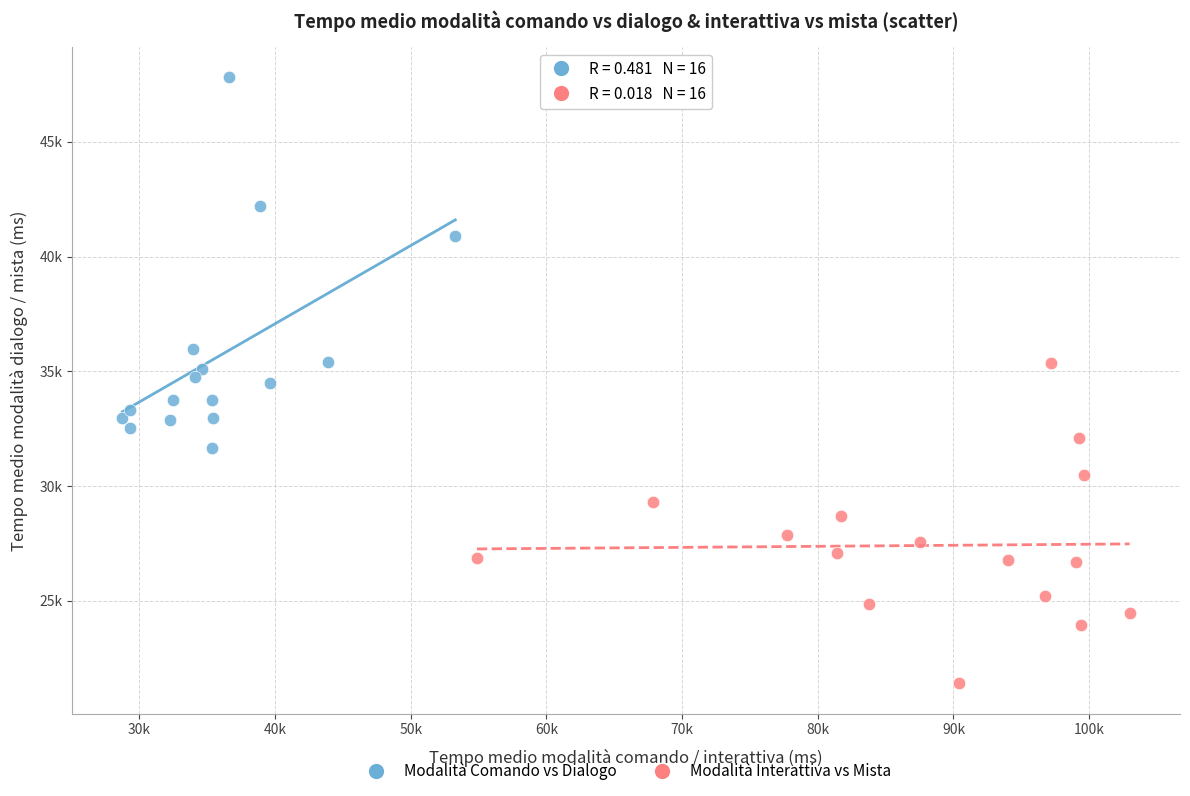

What are all the series names shown in the legend?

Modalità Comando vs Dialogo, Modalità Interattiva vs Mista